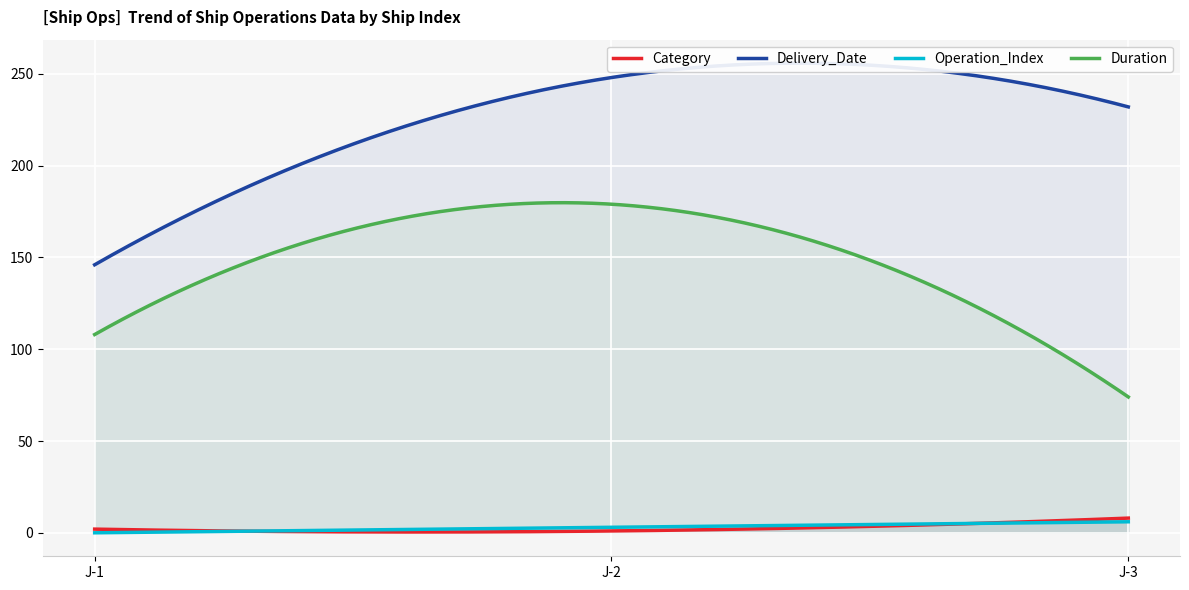

What is the highest value of the Duration series?

179.8